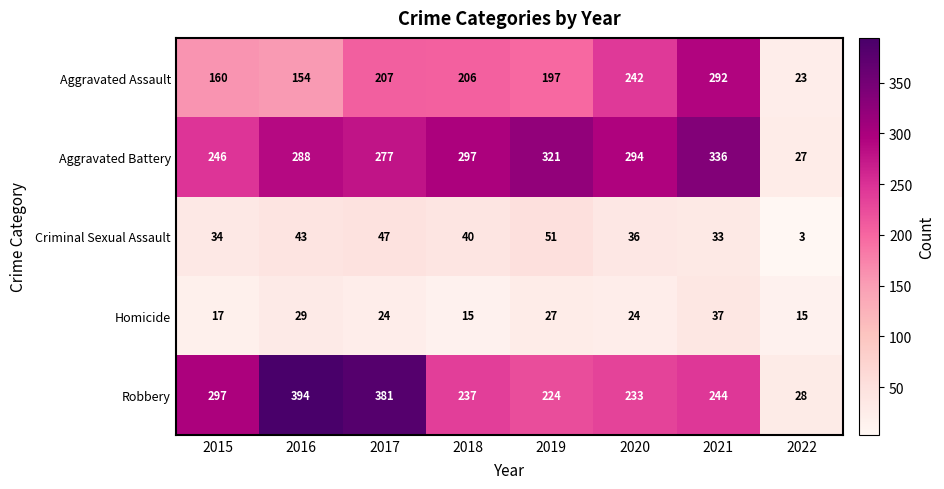

What is the greatest value displayed?

394